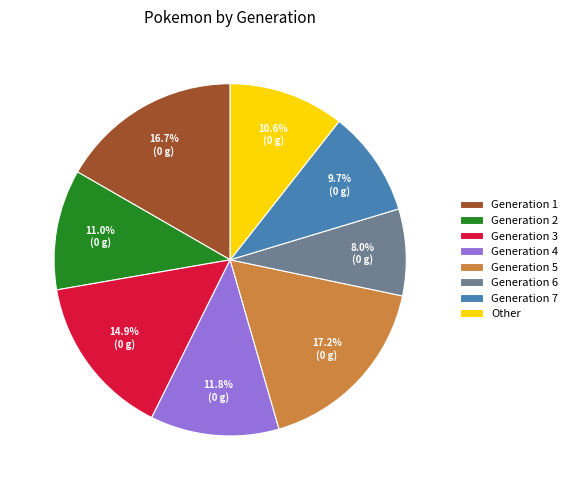

Between Generation 5 and Other, which is larger?

Generation 5